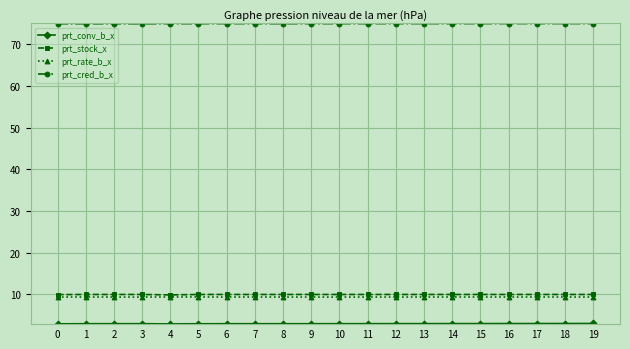

At how many categories does at least one series exceed 18?

20